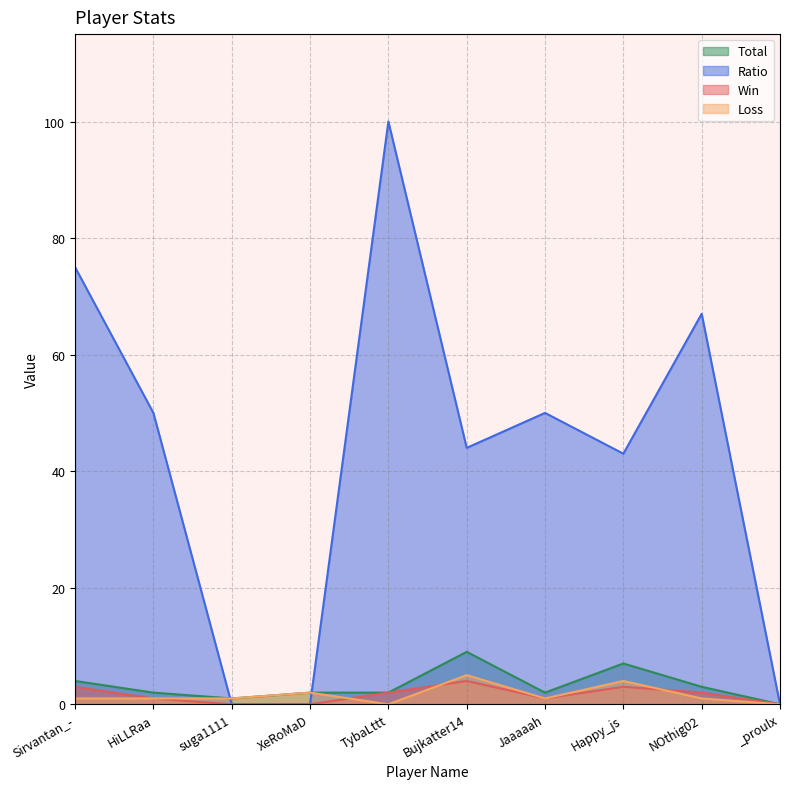

The Loss series shows 0 at _proulx. True or false?

True